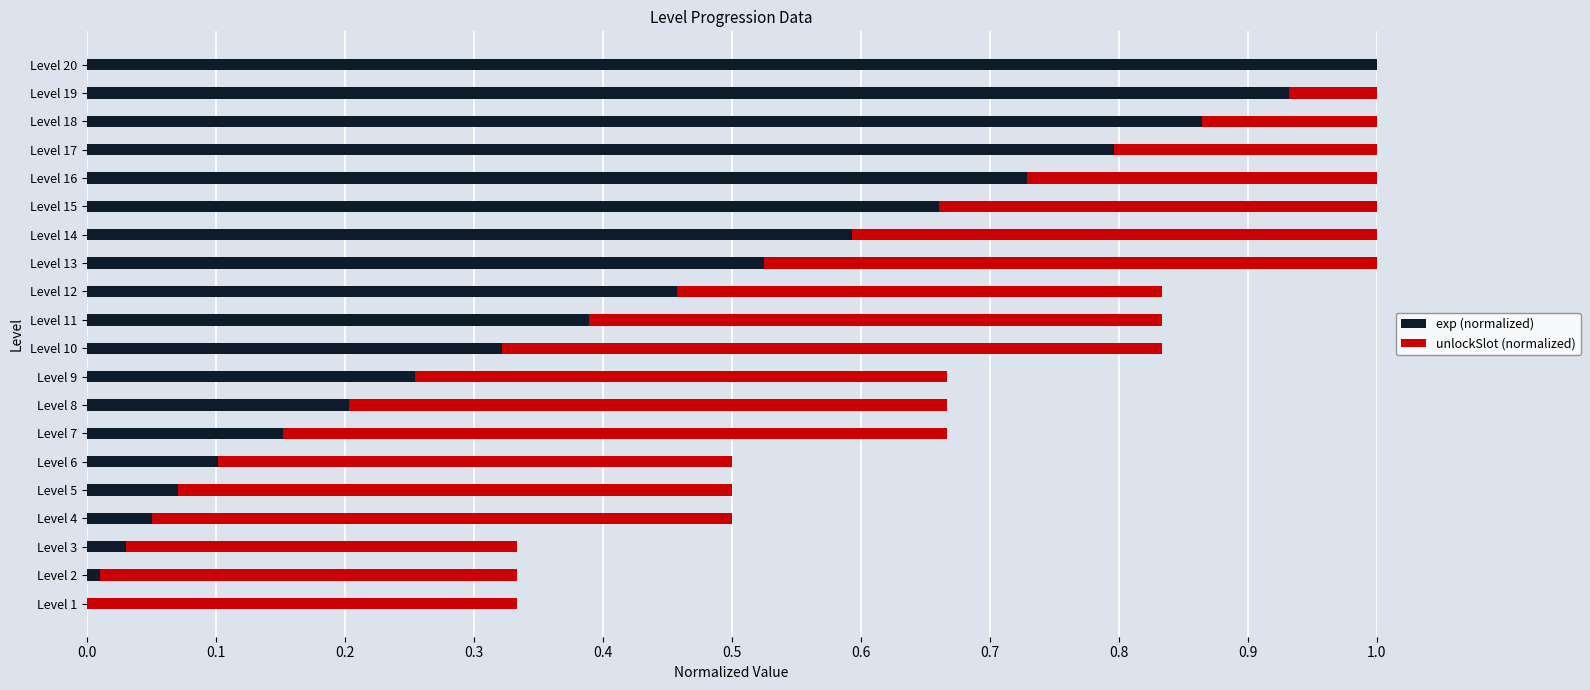

Is it true that exp (normalized) equals 0.1 at Level 4?

True